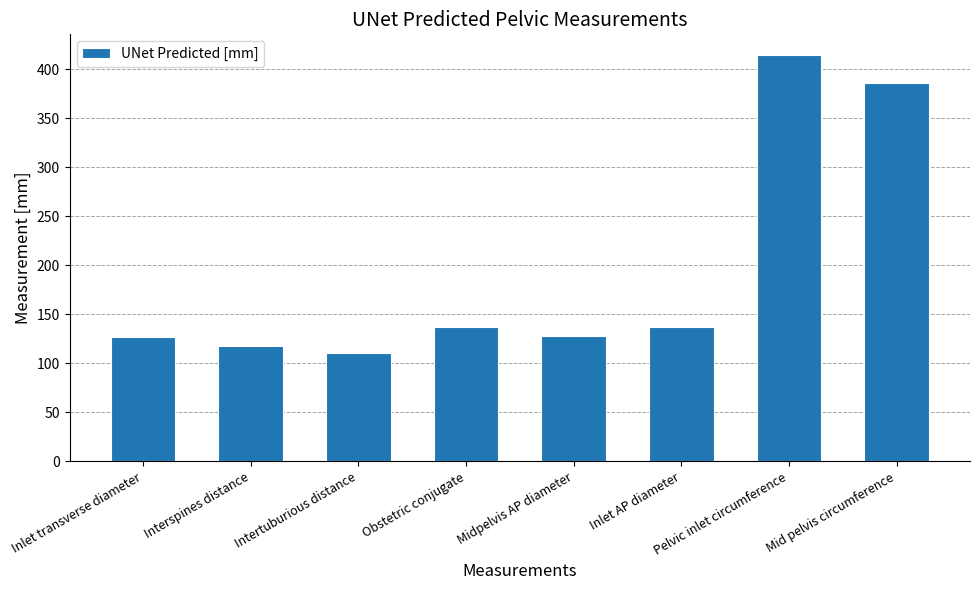

Are the bars horizontal?

No